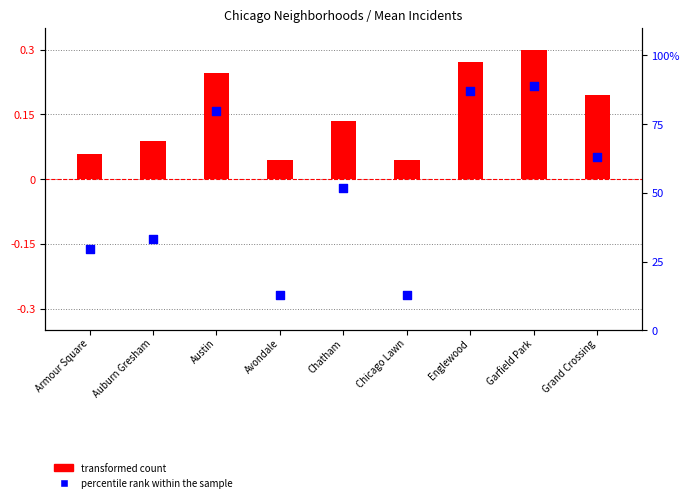

What is the total value across all series at Chicago Lawn?

13.0